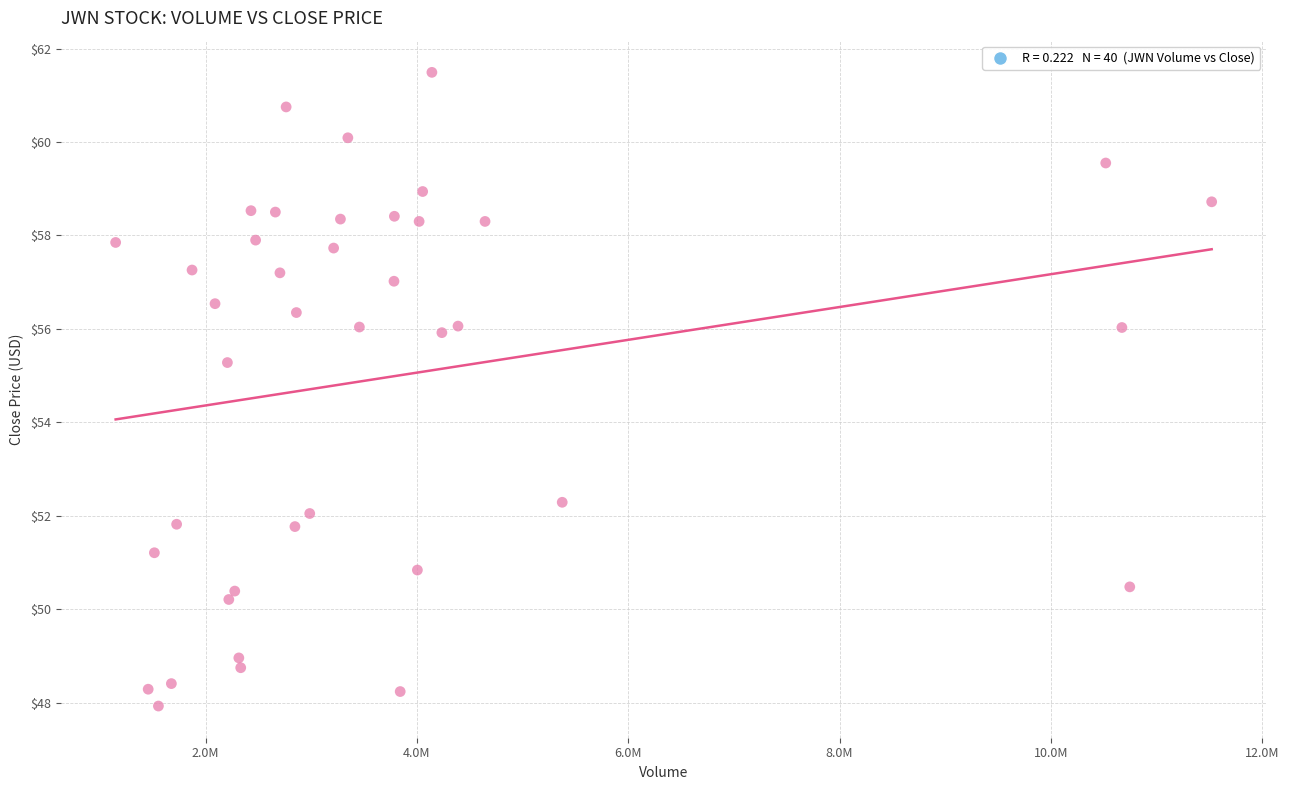

What Y value in the scatter plot is closest to 54?

55.3